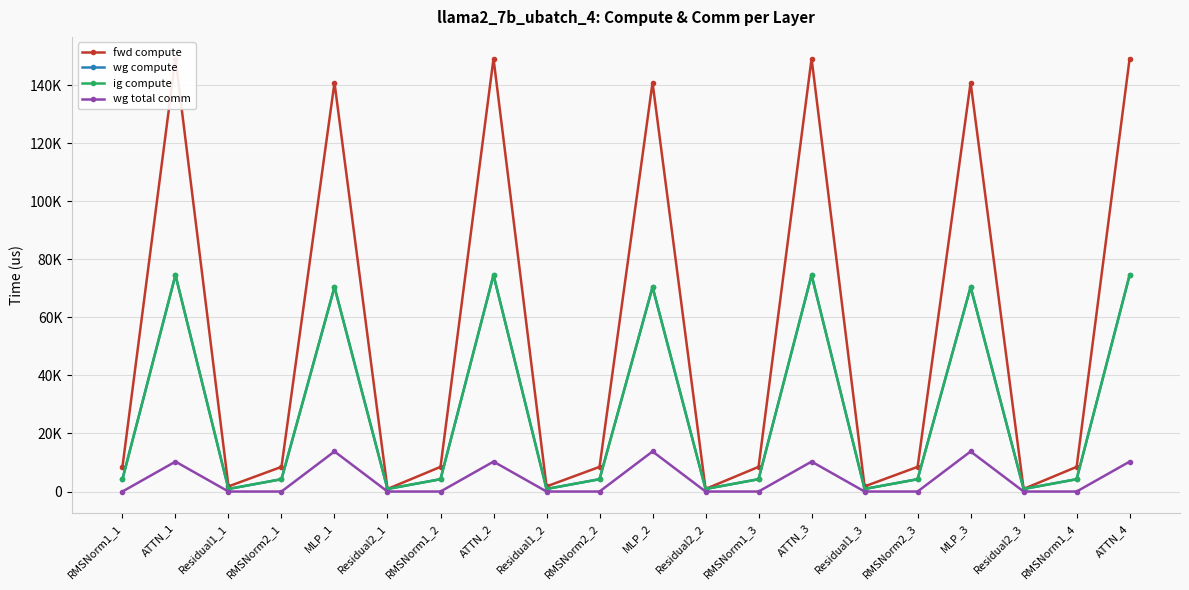

List the labels in order of wg compute value, largest first.

ATTN_1, ATTN_2, ATTN_3, ATTN_4, MLP_1, MLP_2, MLP_3, RMSNorm1_1, RMSNorm2_1, RMSNorm1_2, RMSNorm2_2, RMSNorm1_3, RMSNorm2_3, RMSNorm1_4, Residual1_1, Residual2_1, Residual1_2, Residual2_2, Residual1_3, Residual2_3